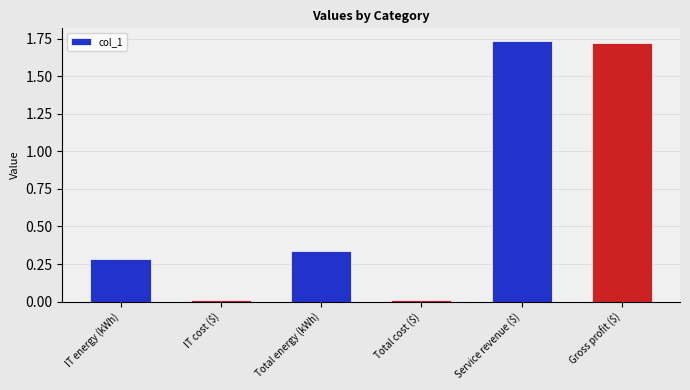

True or false: the data shows 0.2 at Total energy (kWh).

False